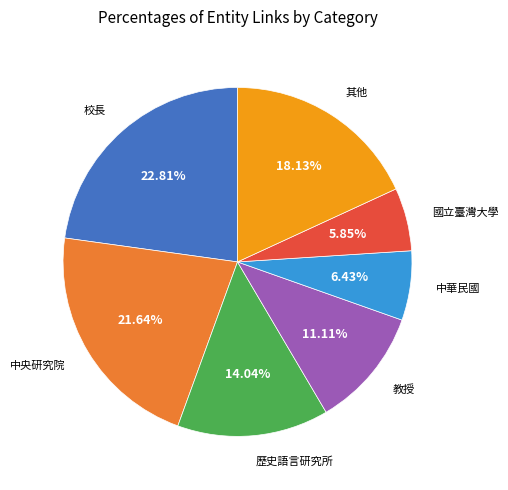

Approximately how many times larger is the value at 國立臺灣大學 compared to 中華民國?

0.9